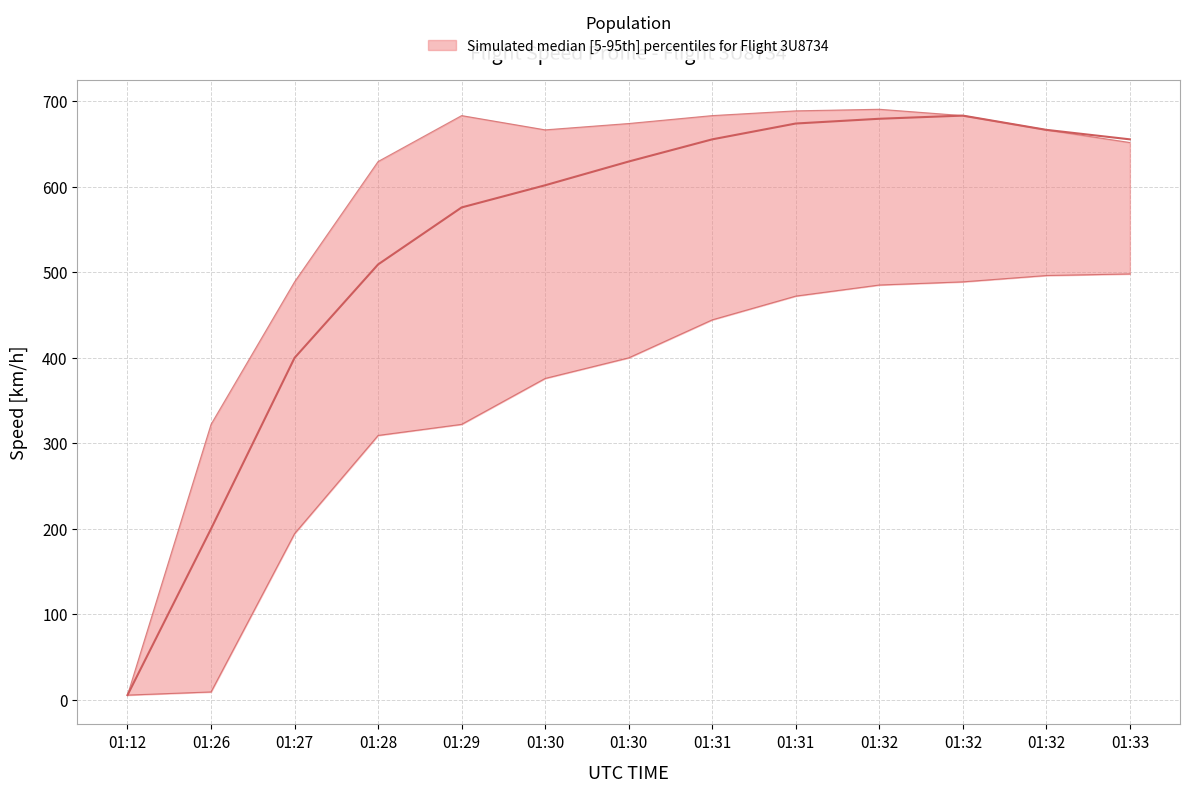

What is the value of the 3rd point from the left?

400.0